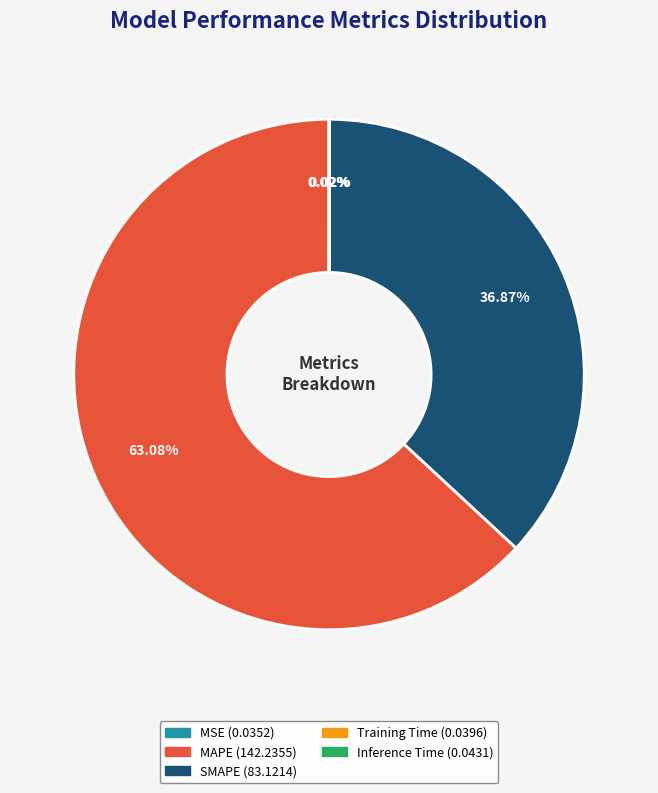

Is MAPE the majority of the pie?

Yes